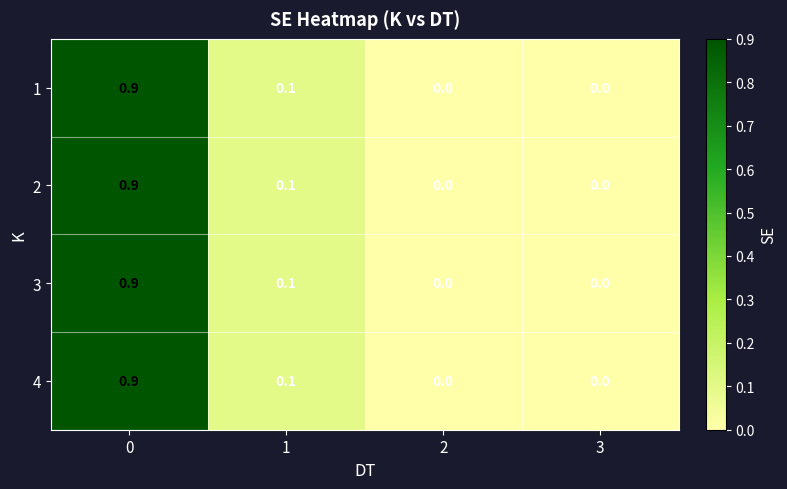

The value of 3 at 0 is 0.9. True or false?

True